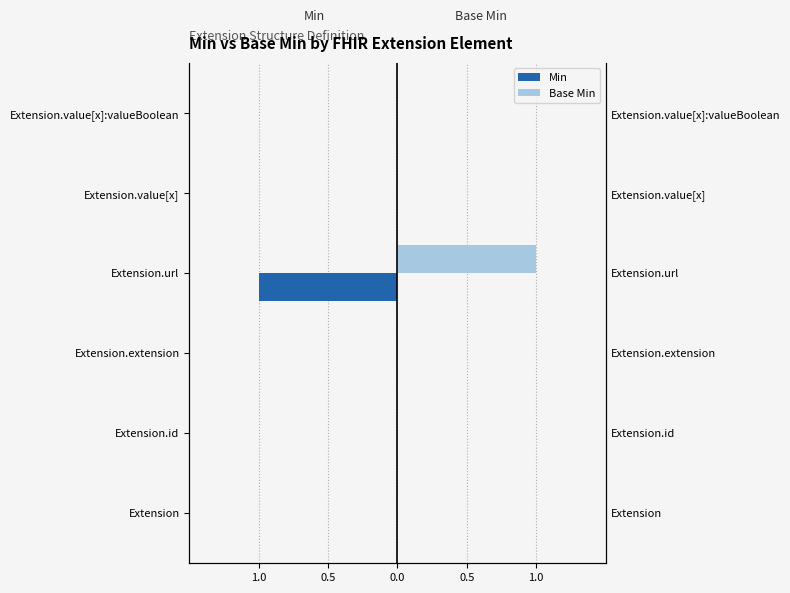

At how many categories does at least one series exceed 0?

1